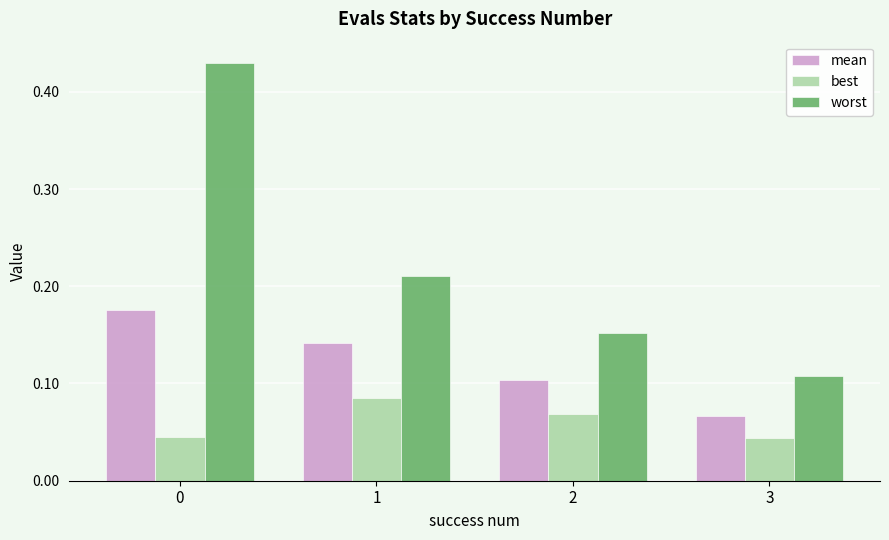

Which series changed the most between 2 and 3?

worst